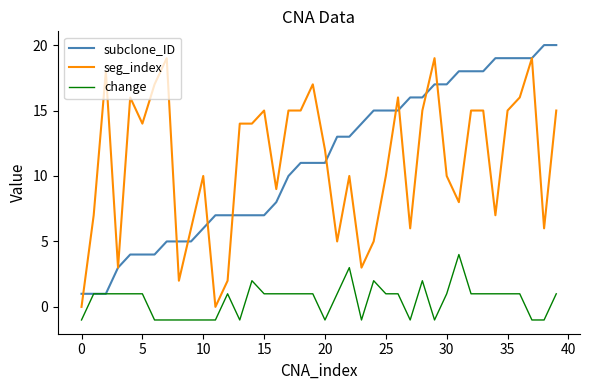

Rank the series by their maximum value, from lowest to highest.

change, seg_index, subclone_ID